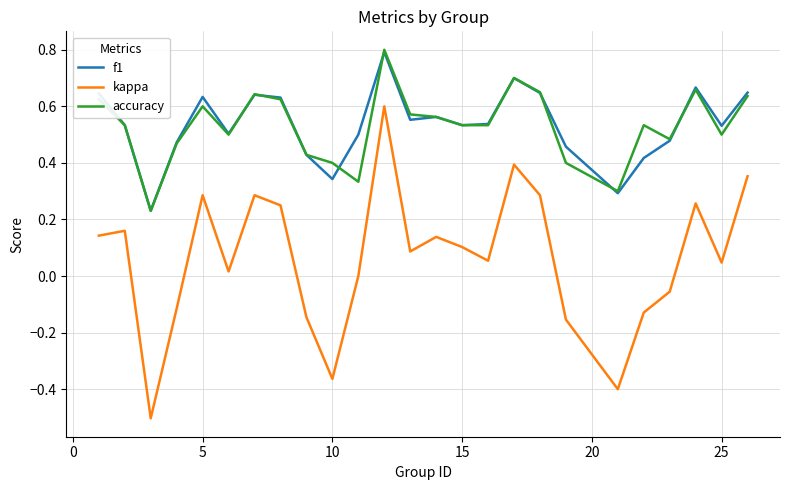

Which series has the largest range (max minus min)?

kappa